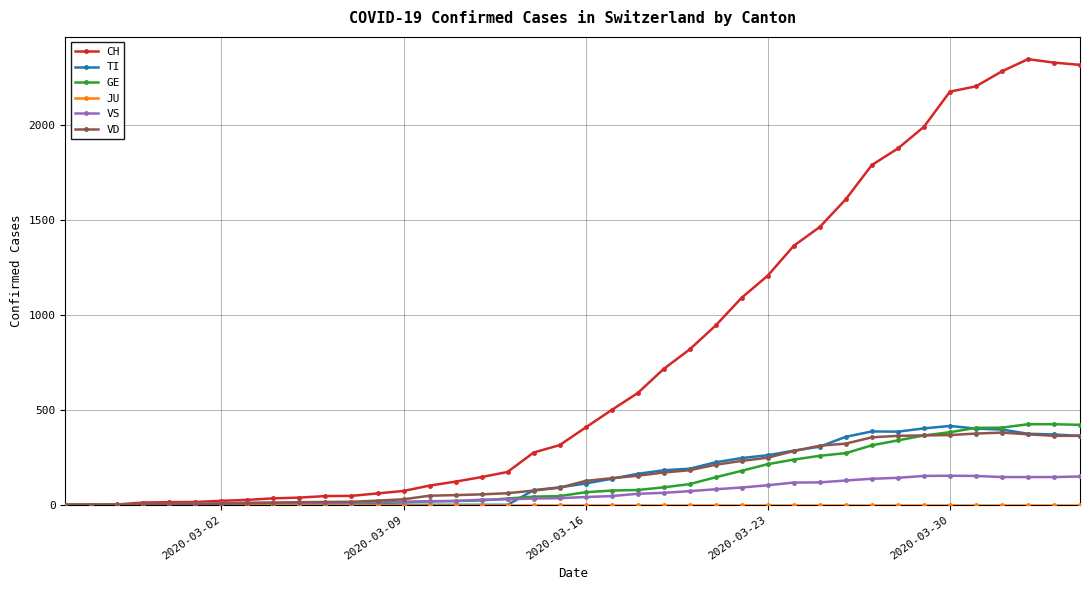

Which series has the largest range (max minus min)?

CH